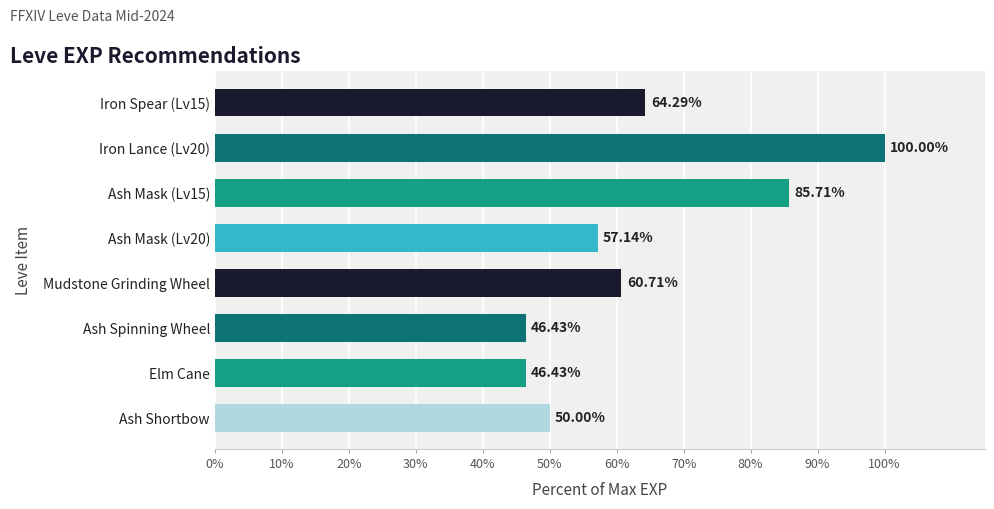

What is the label of the 4th bar from the bottom?

Mudstone Grinding Wheel